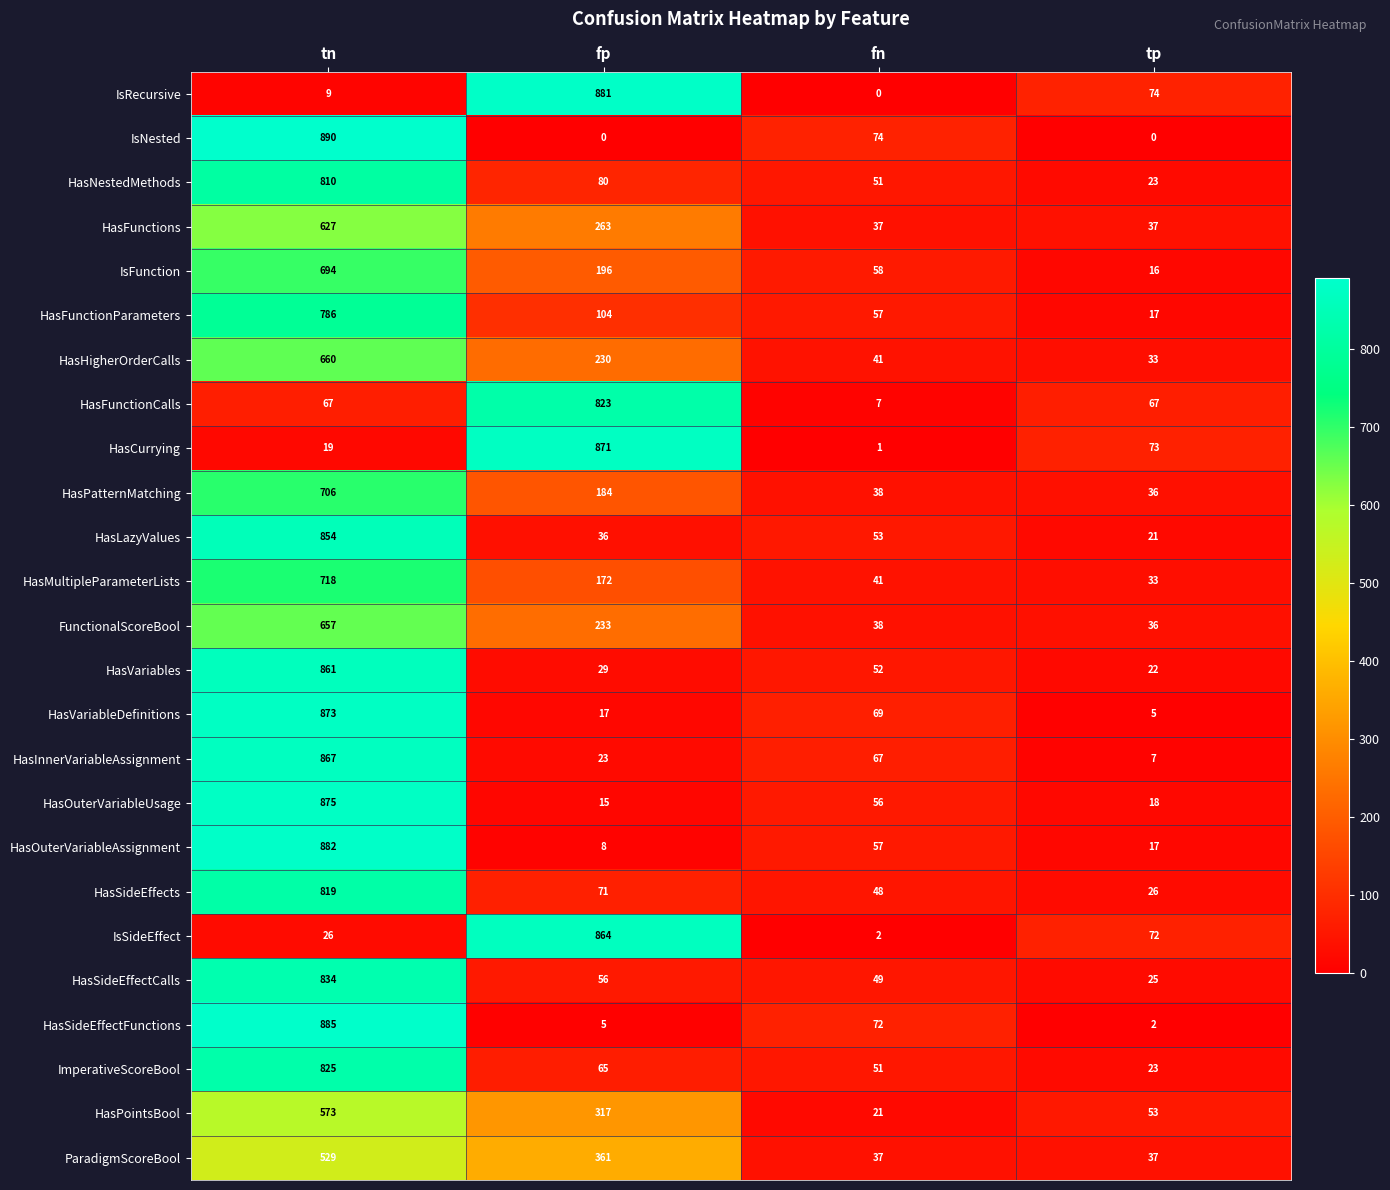

The value of FunctionalScoreBool at fn is 38. True or false?

True